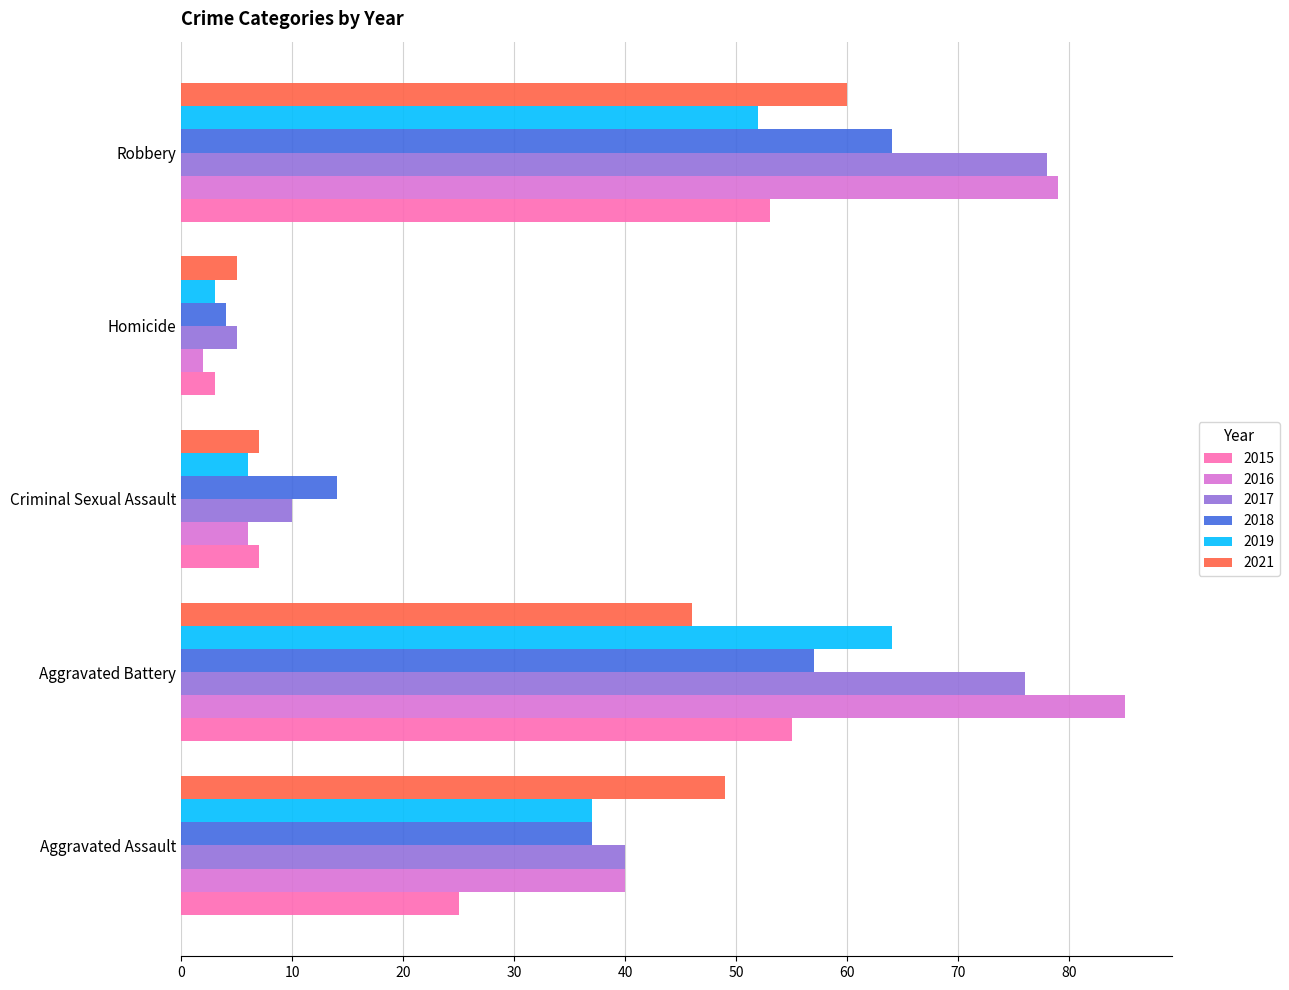

At how many categories does at least one series exceed 12?

4